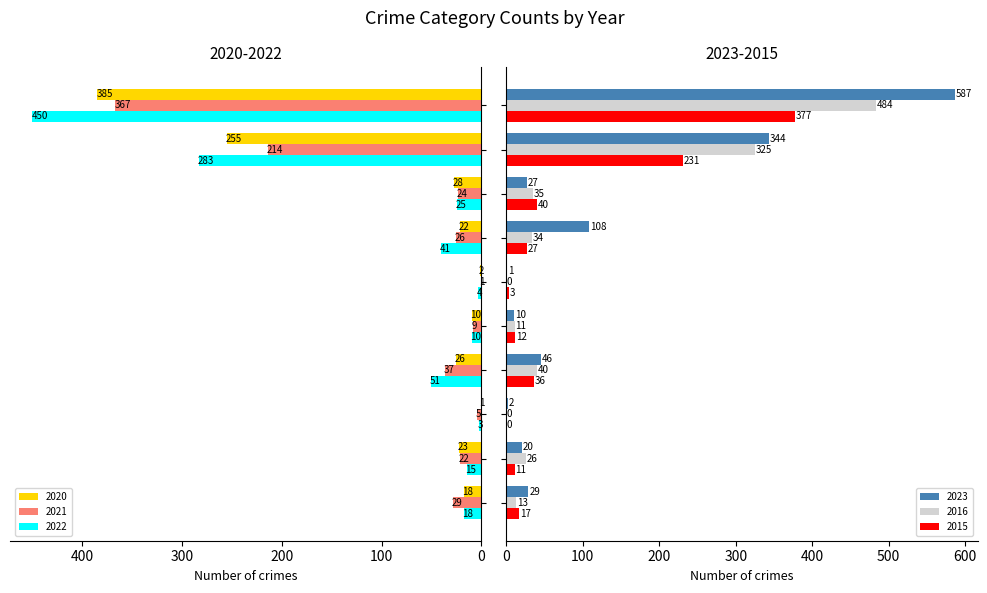

What are all the series names shown in the legend?

2020, 2021, 2022, 2023, 2016, 2015